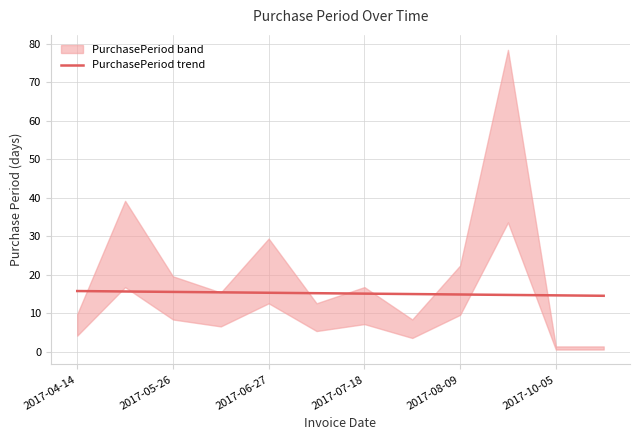

What is the minimum value for PurchasePeriod trend?

14.6